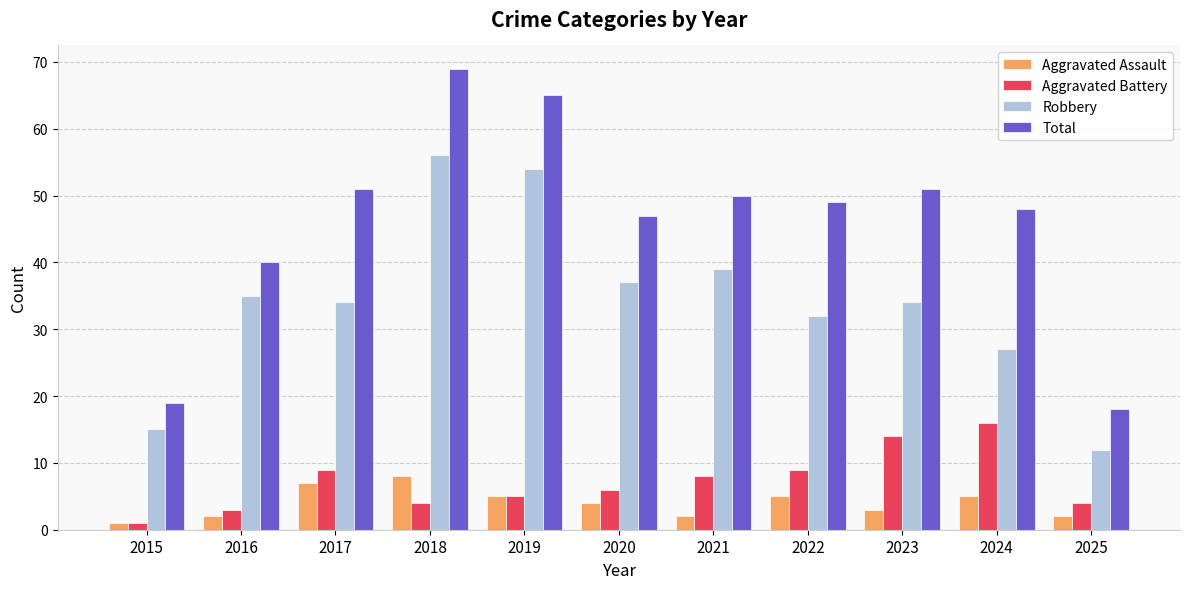

What is the value of the Total bar at the 2nd from the left?

40